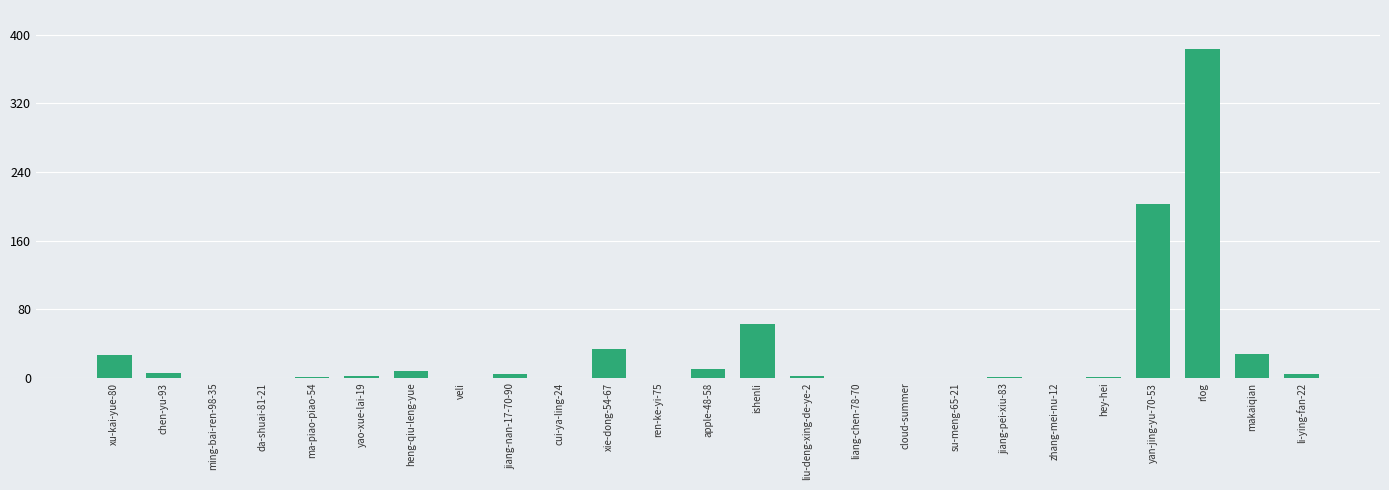

What is the average value?

31